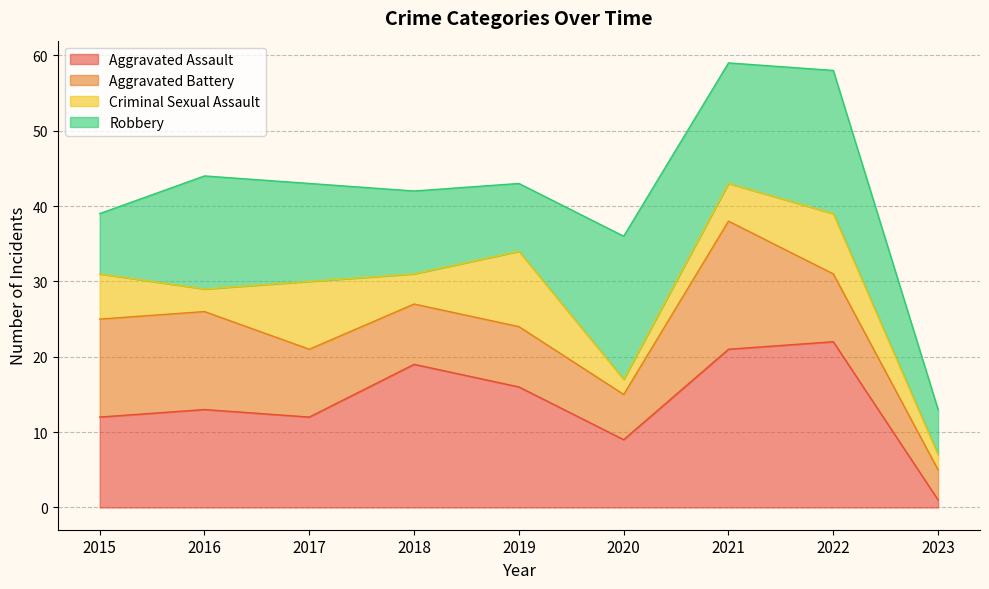

What is the smallest value displayed?

1